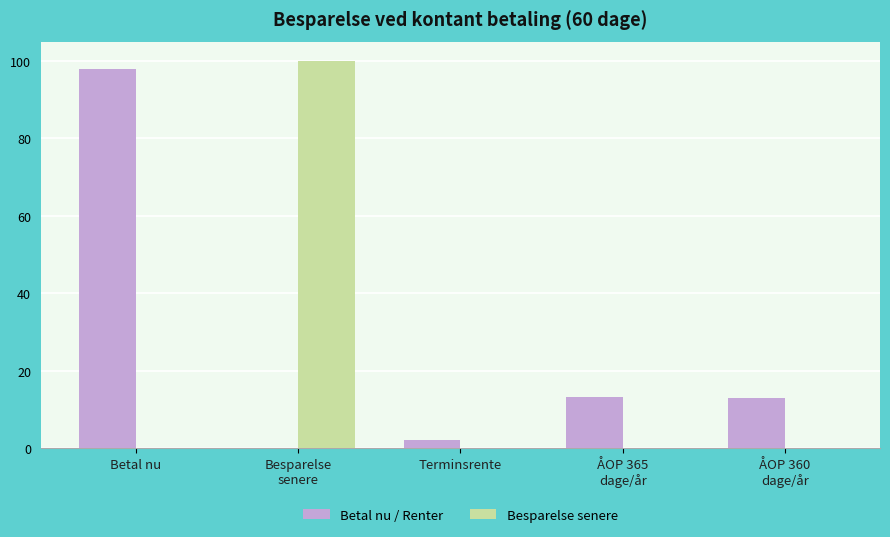

Which series has the largest total across all categories?

Betal nu / Renter